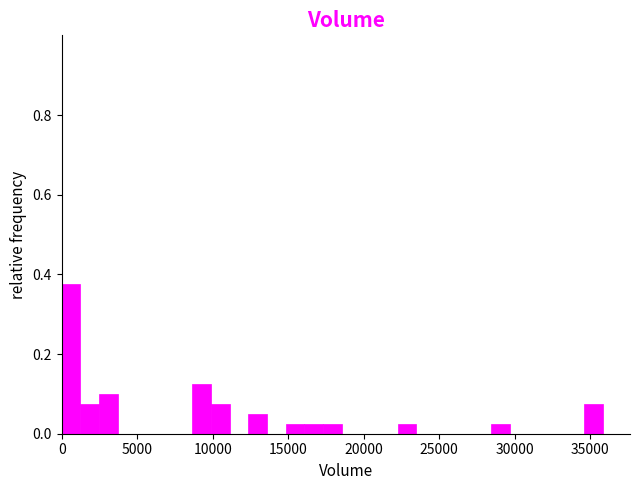

Around what value on the x-axis is the tallest bar? Give the approximate position of its centre, as read against the axis.

500